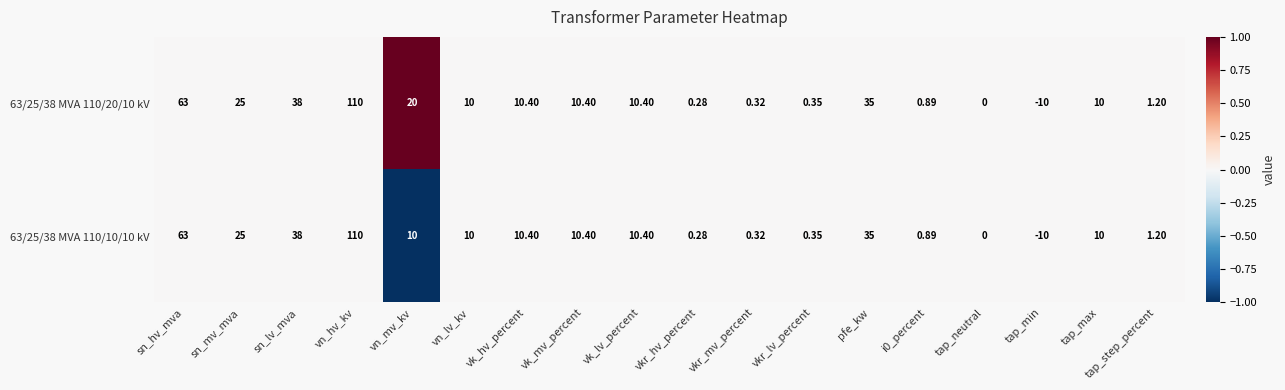

Which category has the highest value in the 63/25/38 MVA 110/10/10 kV series?

vn_hv_kv